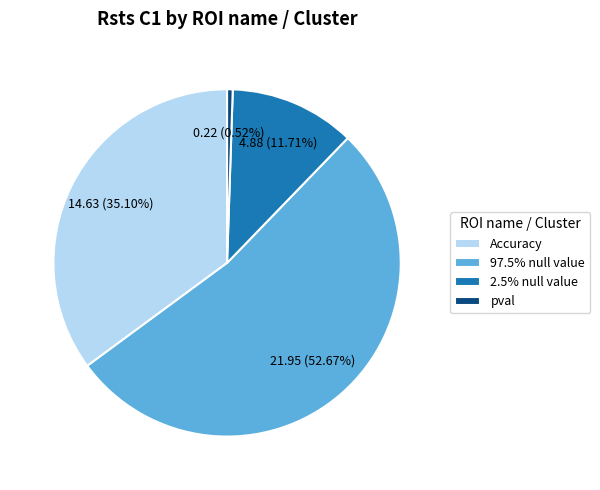

Is there any slice that represents more than half of the pie?

Yes